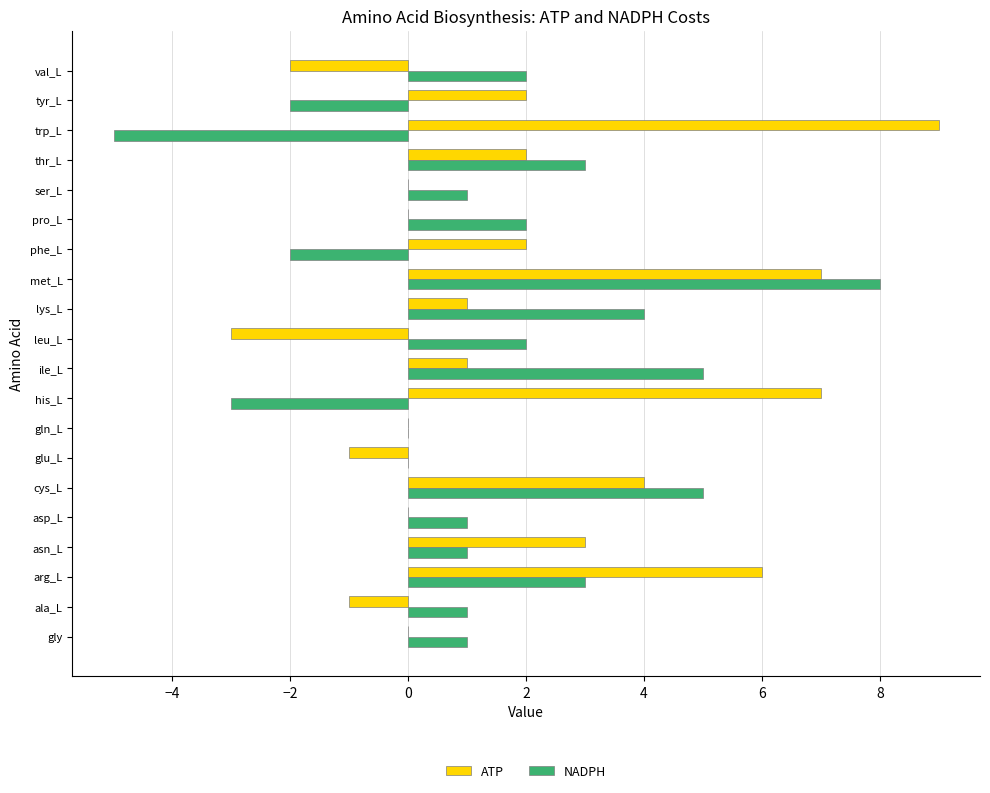

What is the total value across all series at asn_L?

4